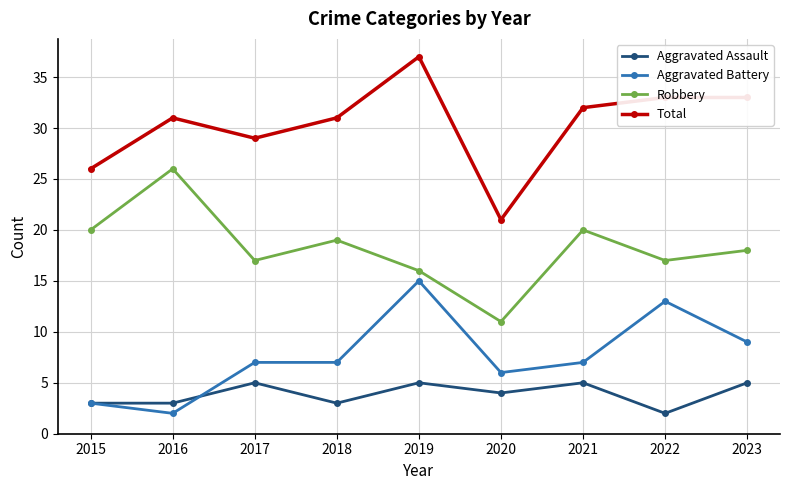

What is the lowest value of the Aggravated Battery series?

2